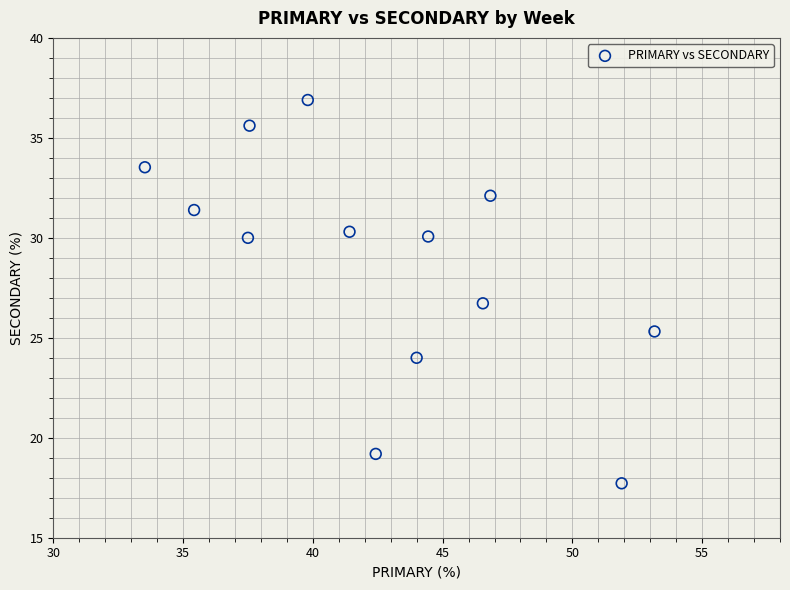

What is the range of Y values (max minus min)?

19.2